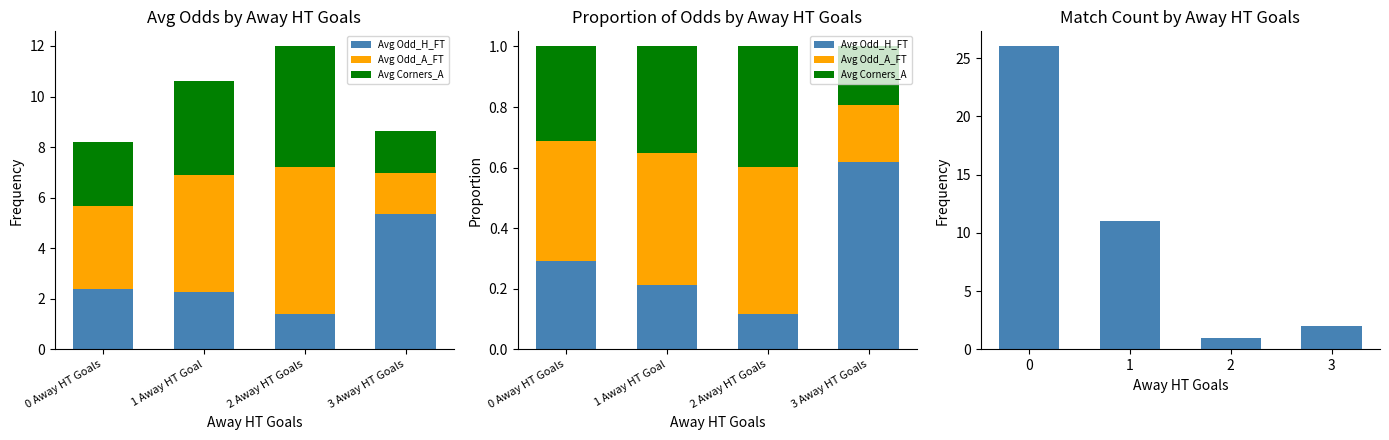

At how many categories does at least one series exceed 13?

1